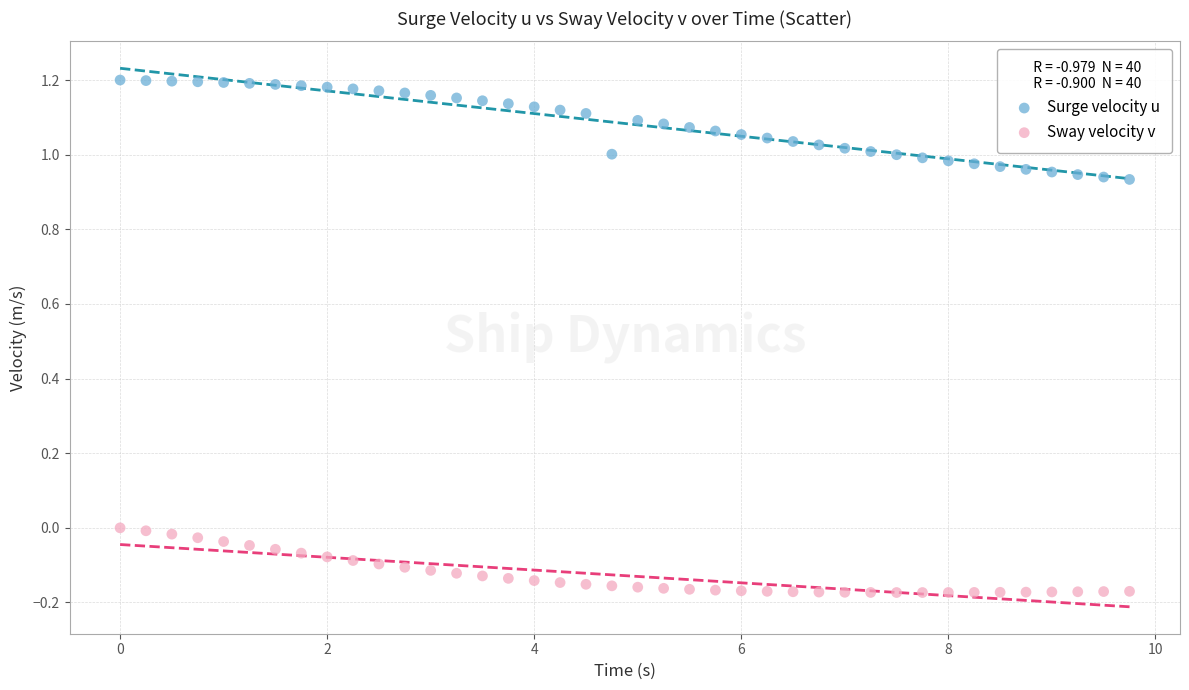

Which series has the widest spread of Y values?

Surge velocity u